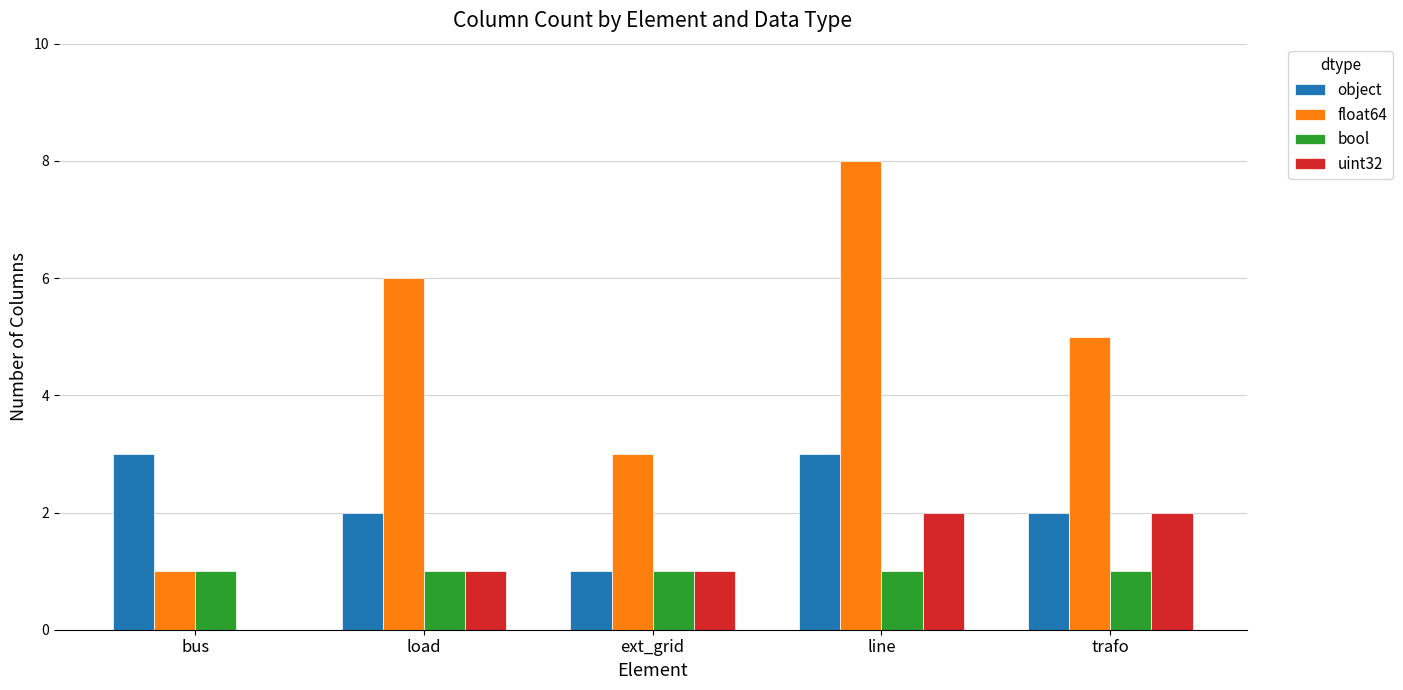

Which label corresponds to the largest value in the chart?

line